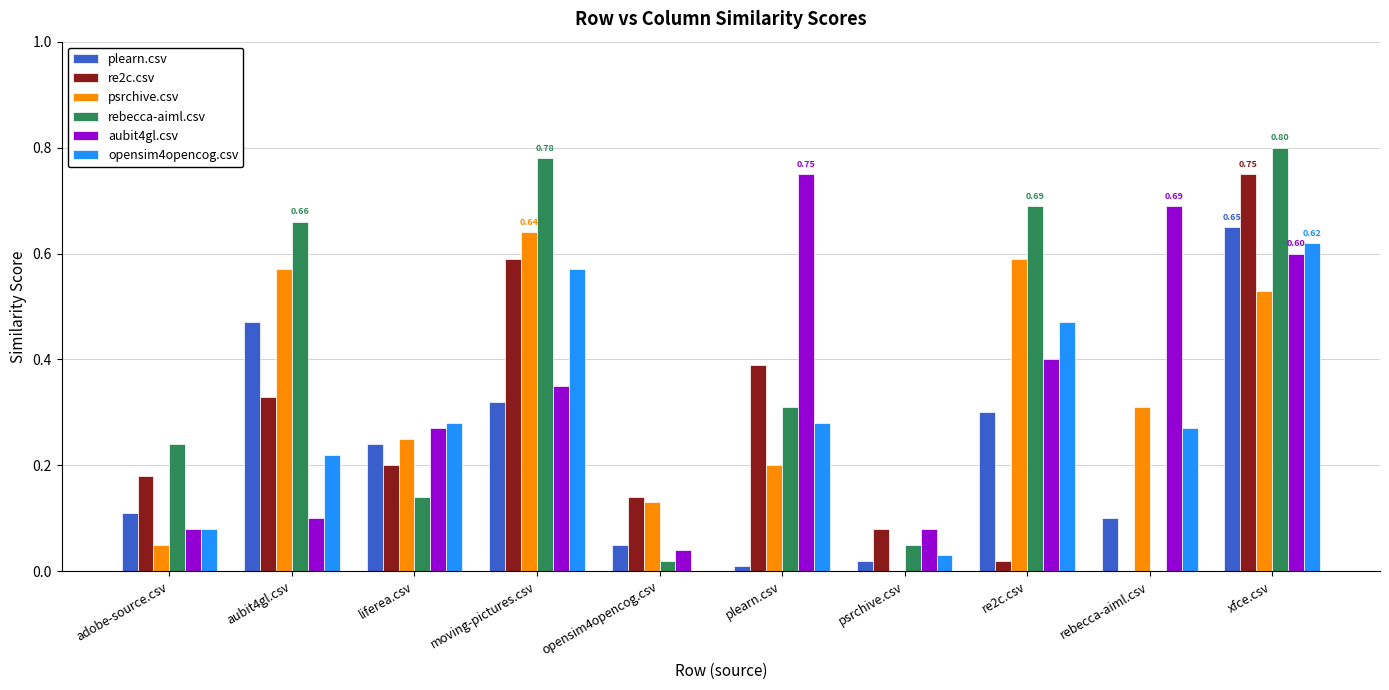

At which label is opensim4opencog.csv closest to 0?

opensim4opencog.csv